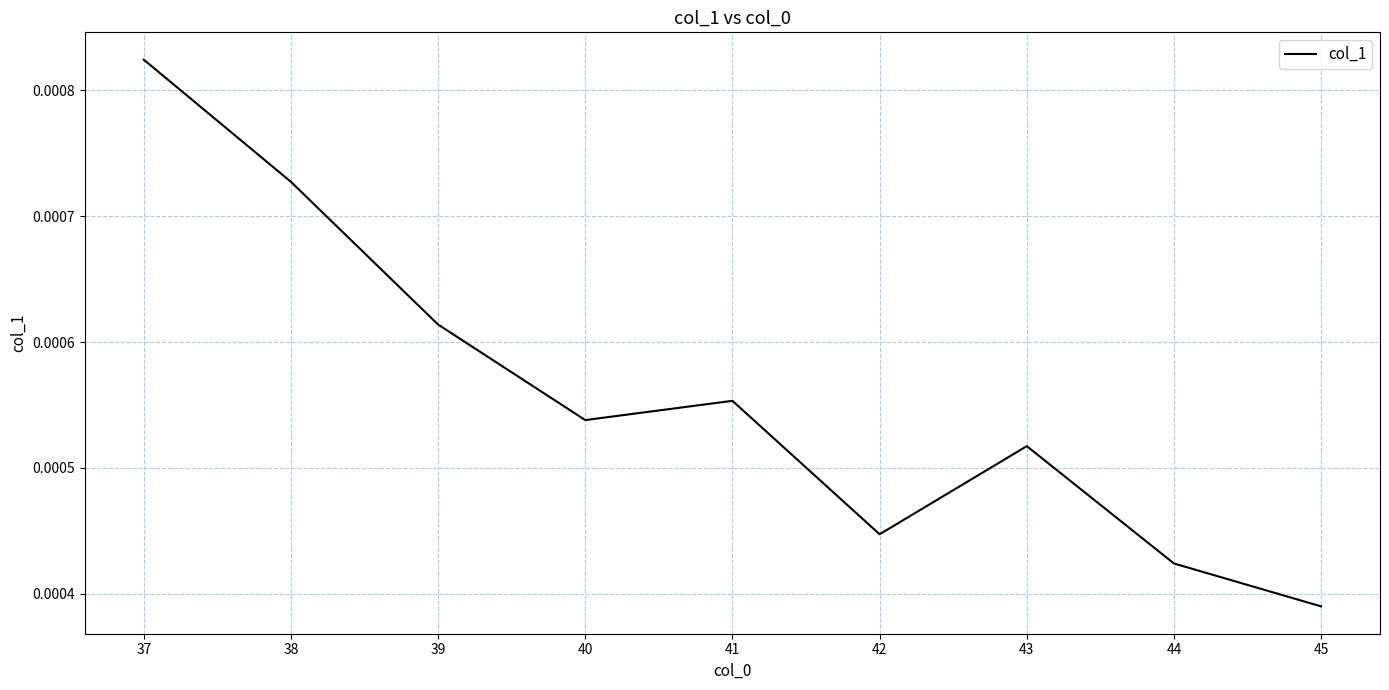

At which label is the value closest to 0?

45